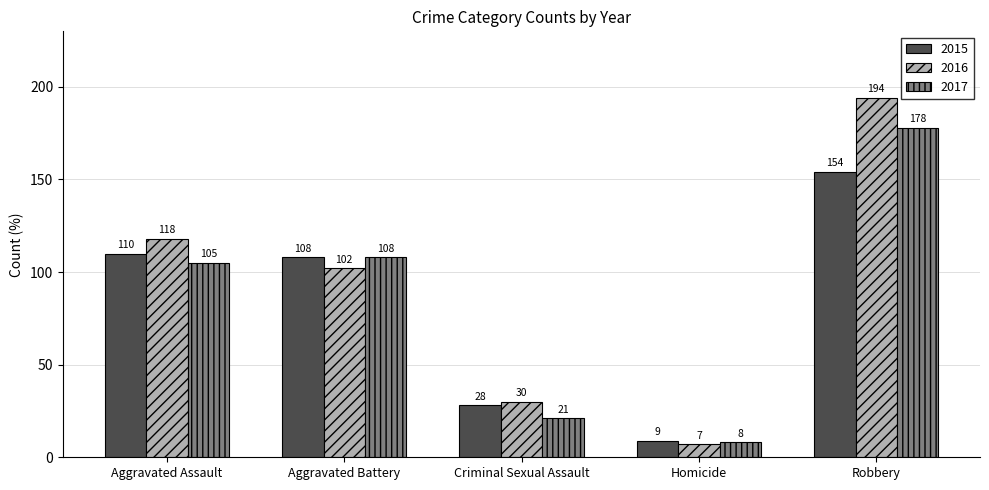

What is the highest value of the 2017 series?

178